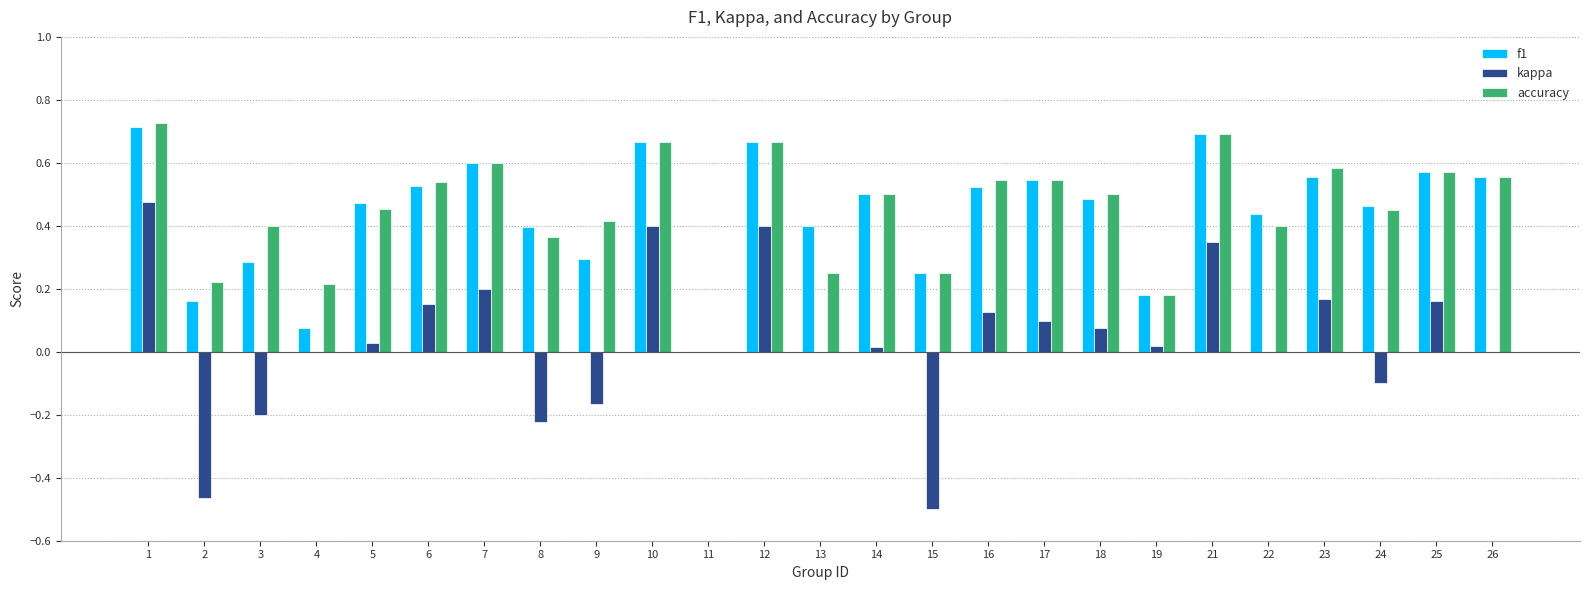

The value of f1 at 23 is 0.6. True or false?

True